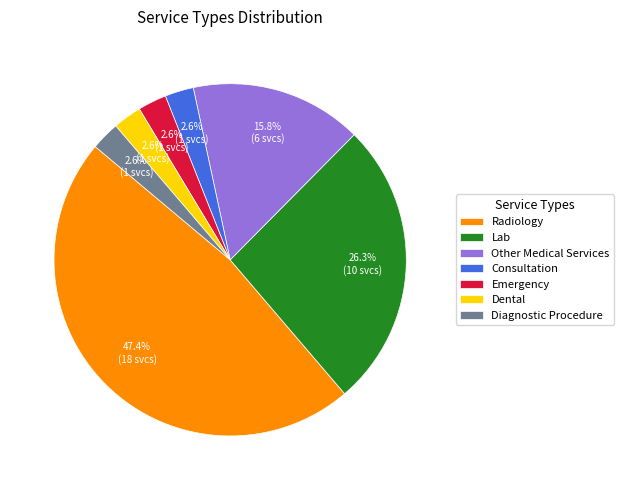

Which slice is the largest?

Radiology